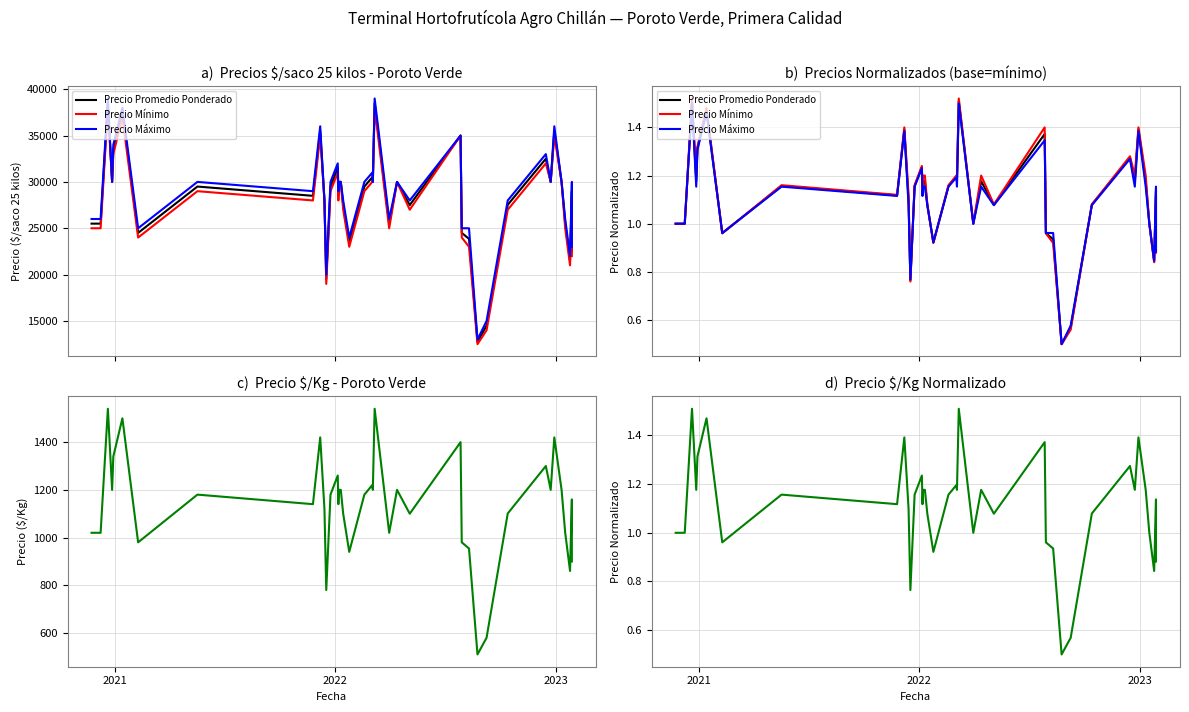

True or false: Precio $/Kg has more than 1 points higher than both neighbors.

True